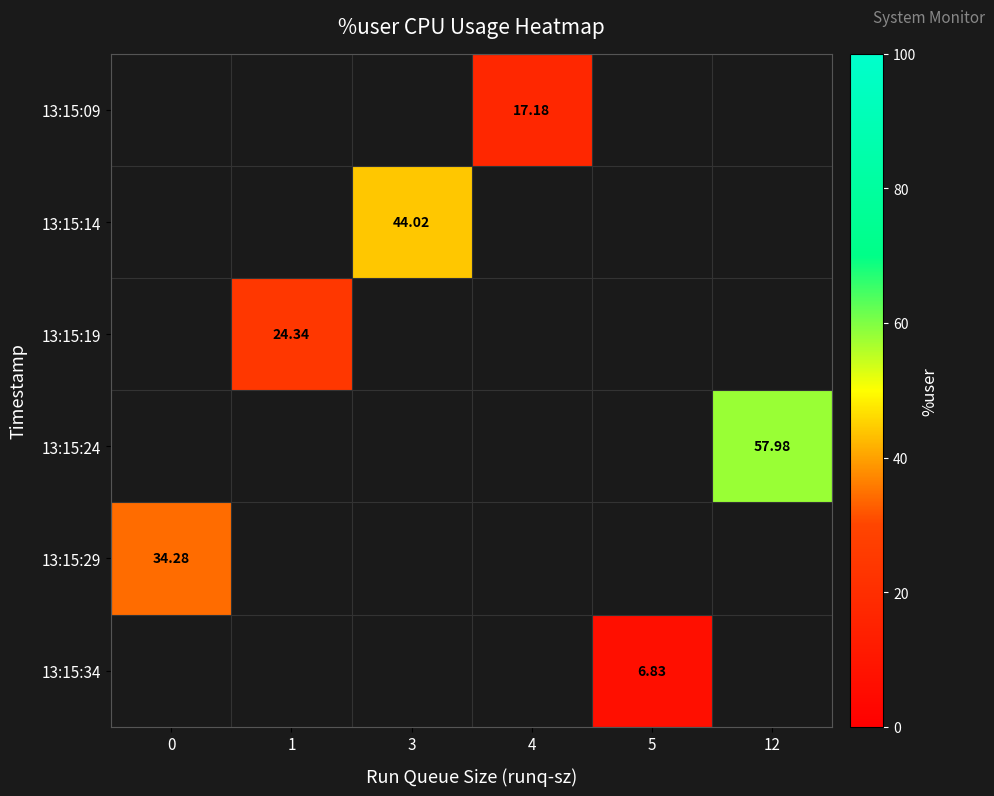

What is the minimum value shown in the chart?

6.8